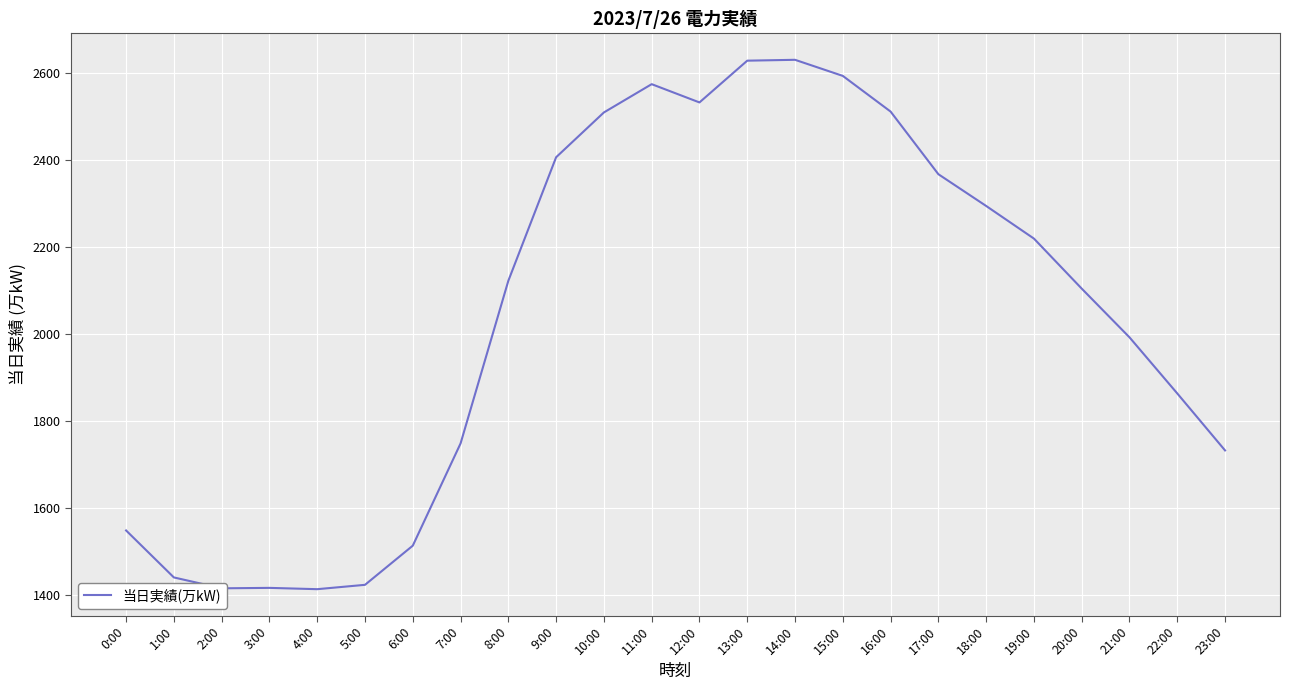

What is the difference between the maximum and minimum values?

1217